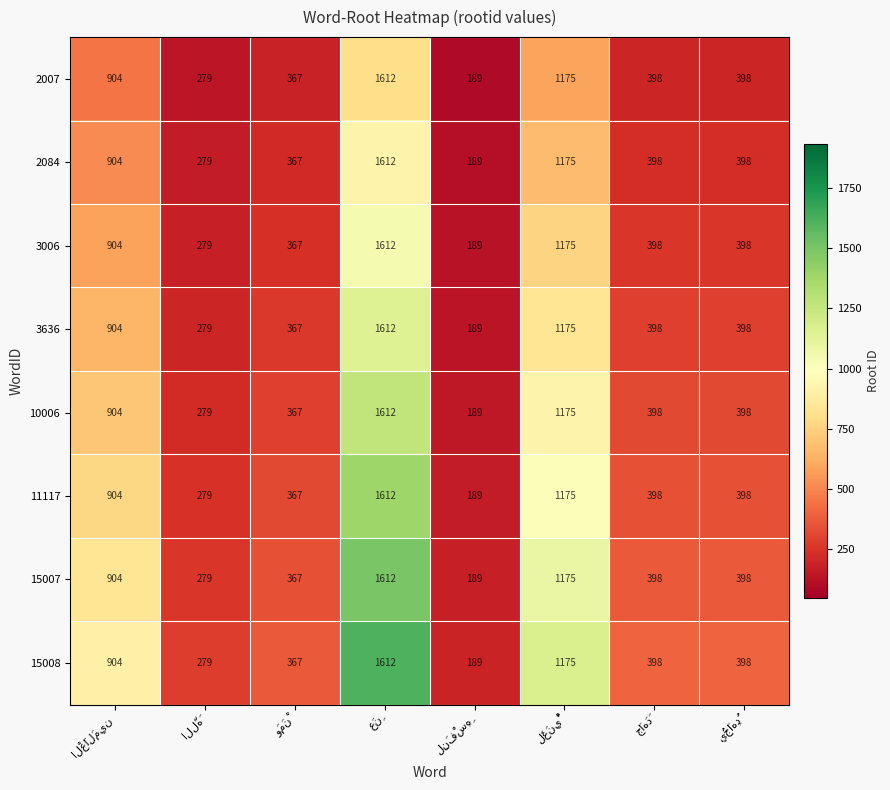

At how many categories does at least one series exceed 565?

3